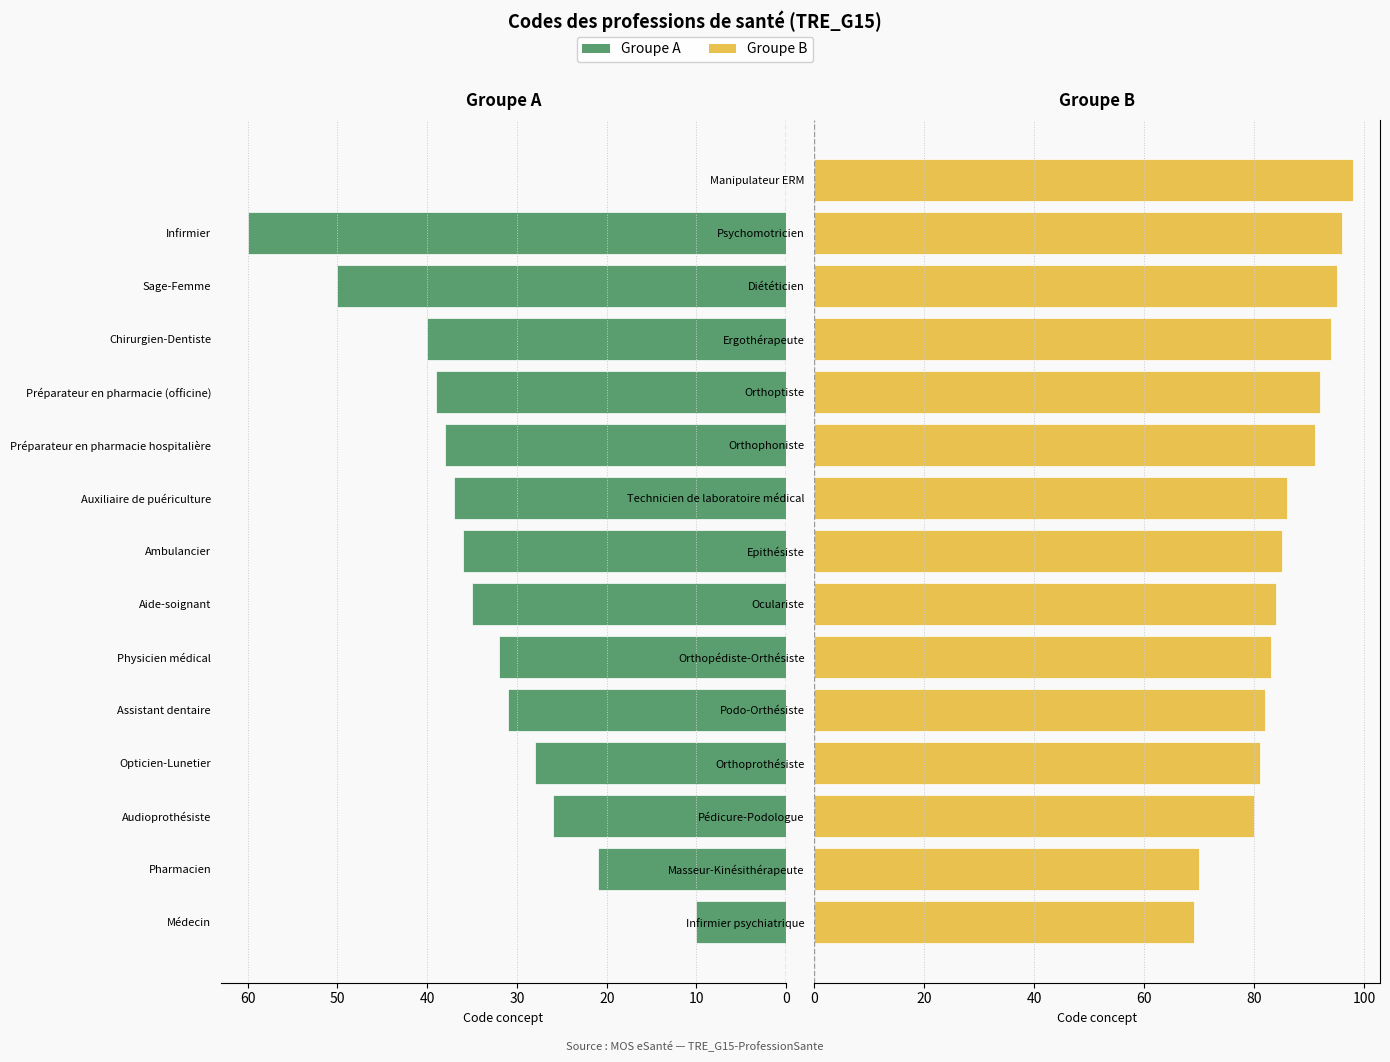

The value of Groupe A at Chirurgien-Dentiste is 40. True or false?

True